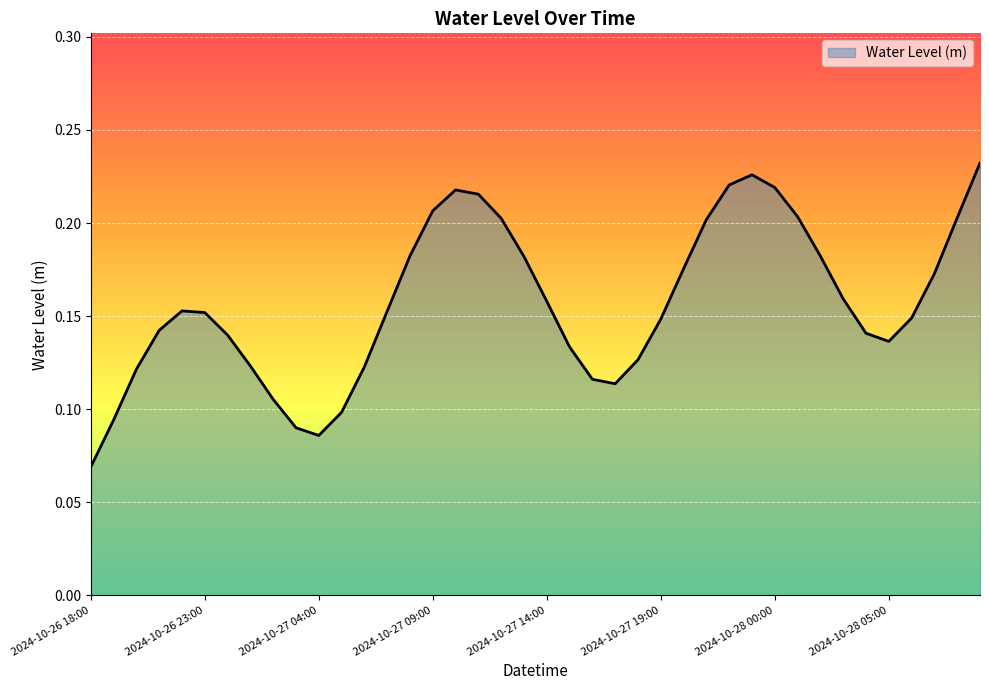

Which category has the lowest value across all series?

2024-10-26 18:00